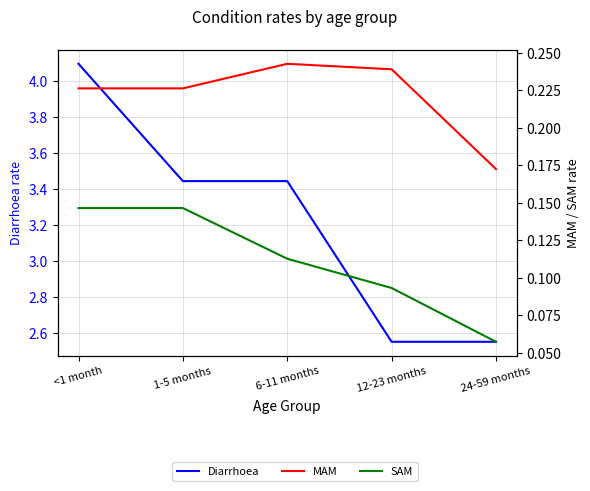

Reading right to left, what are all the values shown in this chart?

Diarrhoea: 2.6	2.6	3.4	3.4	4.1
MAM: 0.2	0.2	0.2	0.2	0.2
SAM: 0.1	0.1	0.1	0.1	0.1